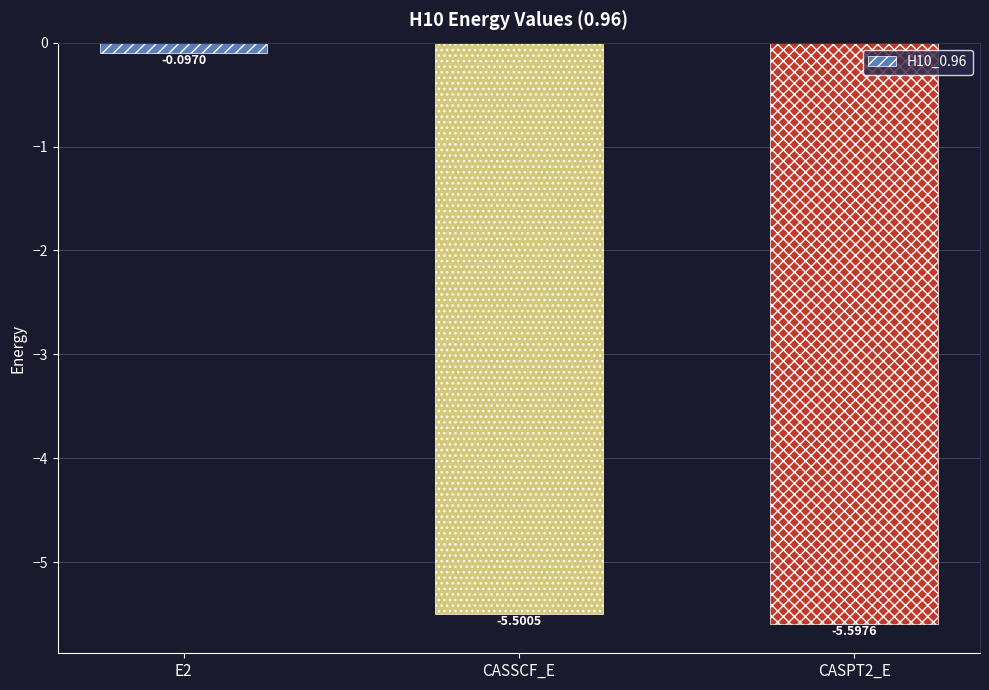

What is the sum of all values?

-11.2